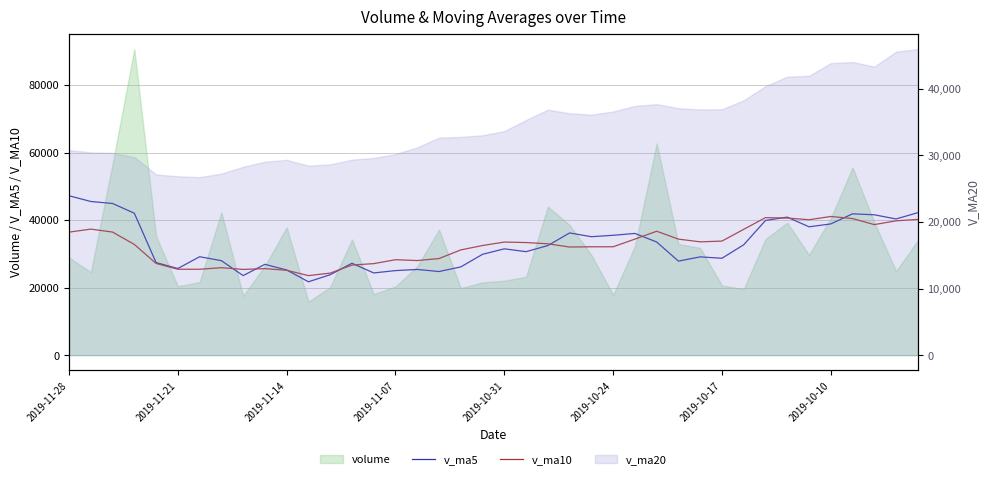

What is the sum of all v_ma10 values?

1300682.8